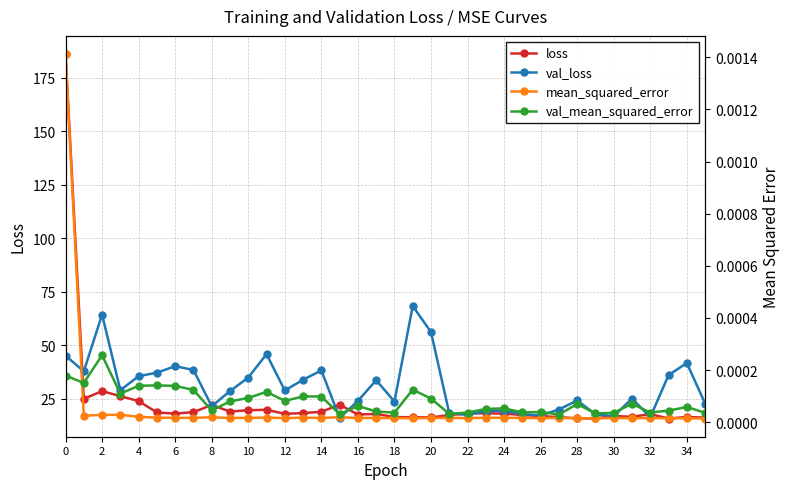

Reading left to right, extract all data points from this chart.

loss: 186.1	25.1	28.7	26.3	24.0	18.7	18.2	18.8	22.2	19.1	19.7	20.0	18.1	18.4	19.0	22.3	17.7	18.0	16.5	16.4	16.4	17.5	18.2	18.3	18.1	17.5	17.0	16.5	15.9	15.9	17.1	16.6	17.9	15.9	16.6	16.3
val_loss: 45.2	37.9	64.4	29.1	35.6	37.3	40.3	38.6	21.6	28.7	35.0	45.9	29.0	34.0	38.3	16.1	24.1	33.8	23.8	68.4	56.2	18.3	17.6	19.4	19.5	17.9	17.3	20.1	24.3	17.9	16.9	25.2	16.5	36.1	41.8	22.9
mean_squared_error: 0.0	0.0	0.0	0.0	0.0	0.0	0.0	0.0	0.0	0.0	0.0	0.0	0.0	0.0	0.0	0.0	0.0	0.0	0.0	0.0	0.0	0.0	0.0	0.0	0.0	0.0	0.0	0.0	0.0	0.0	0.0	0.0	0.0	0.0	0.0	0.0
val_mean_squared_error: 0.0	0.0	0.0	0.0	0.0	0.0	0.0	0.0	0.0	0.0	0.0	0.0	0.0	0.0	0.0	0.0	0.0	0.0	0.0	0.0	0.0	0.0	0.0	0.0	0.0	0.0	0.0	0.0	0.0	0.0	0.0	0.0	0.0	0.0	0.0	0.0